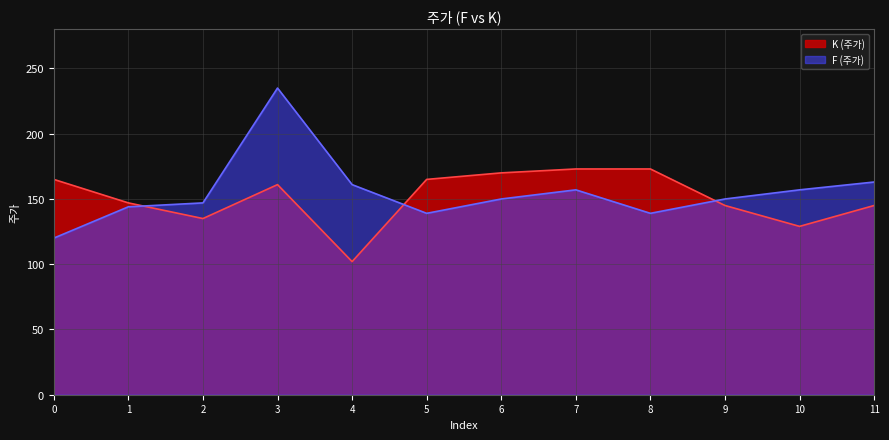

True or false: K (주가) has a value of 173 at 7.

True